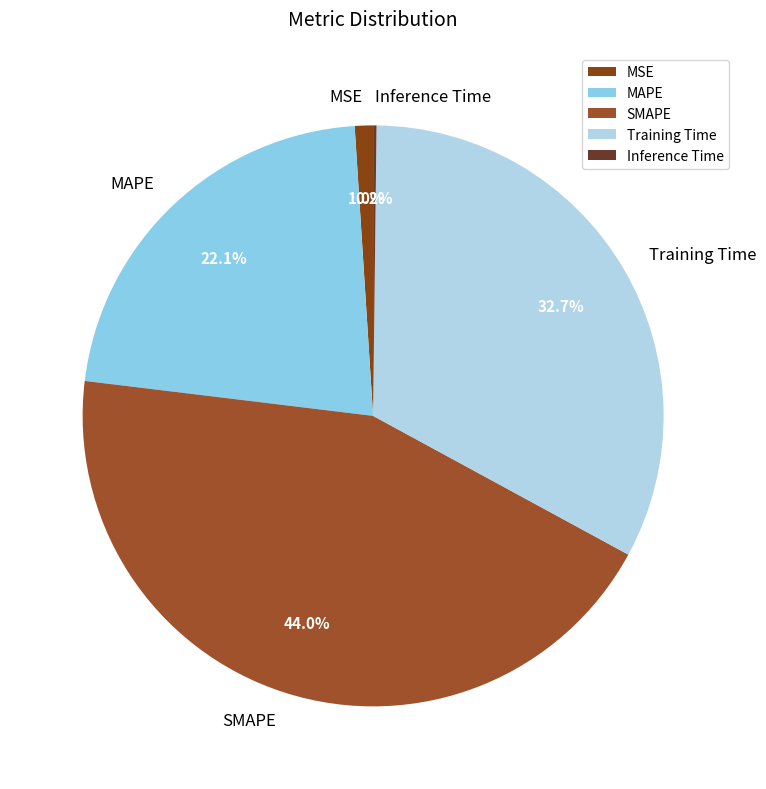

Does Training Time represent more than half of the total?

No